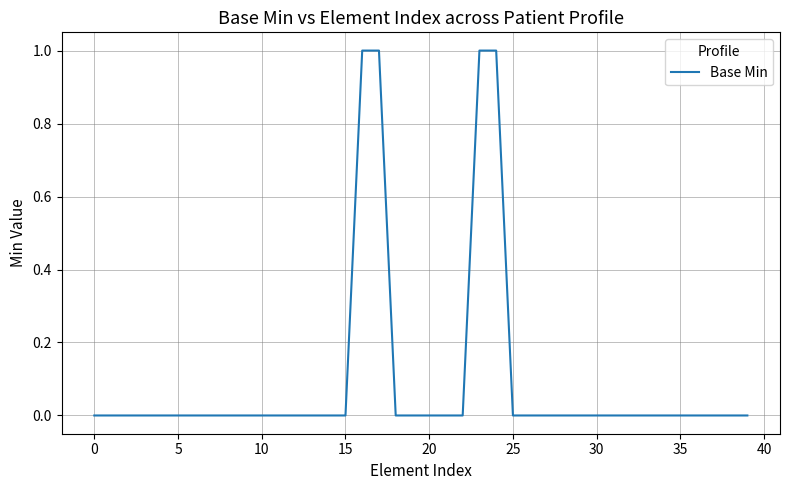

How many lines are shown in the chart?

1